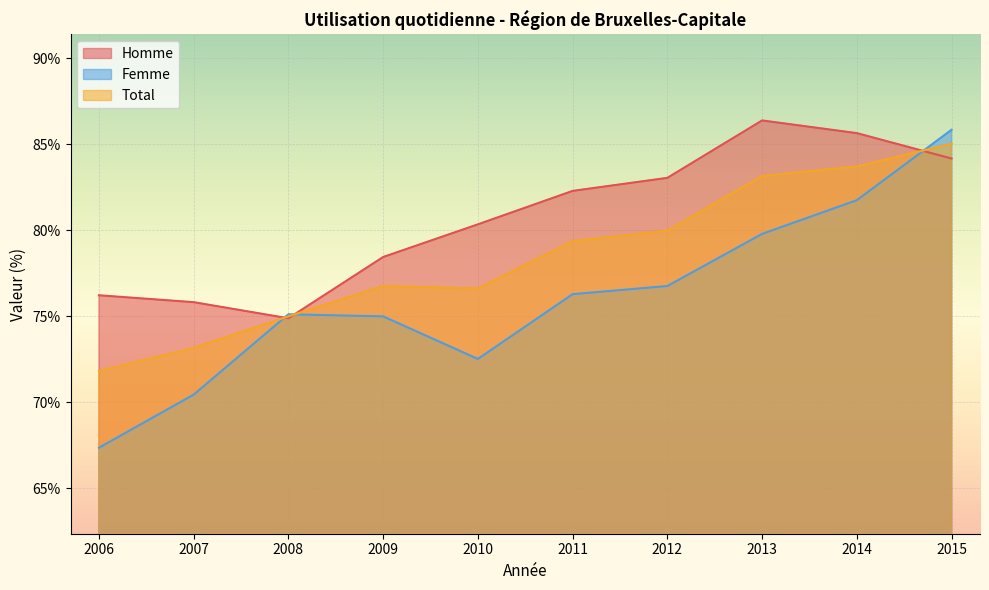

Which series has the largest range (max minus min)?

Femme